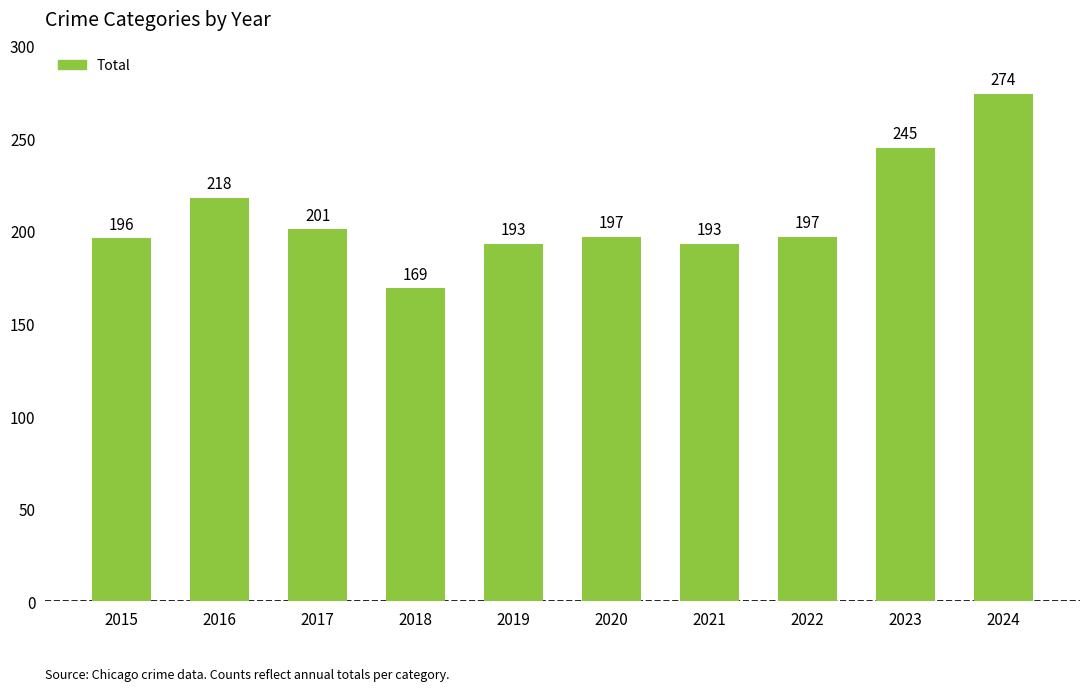

Between 2024 and 2017, which is larger?

2024